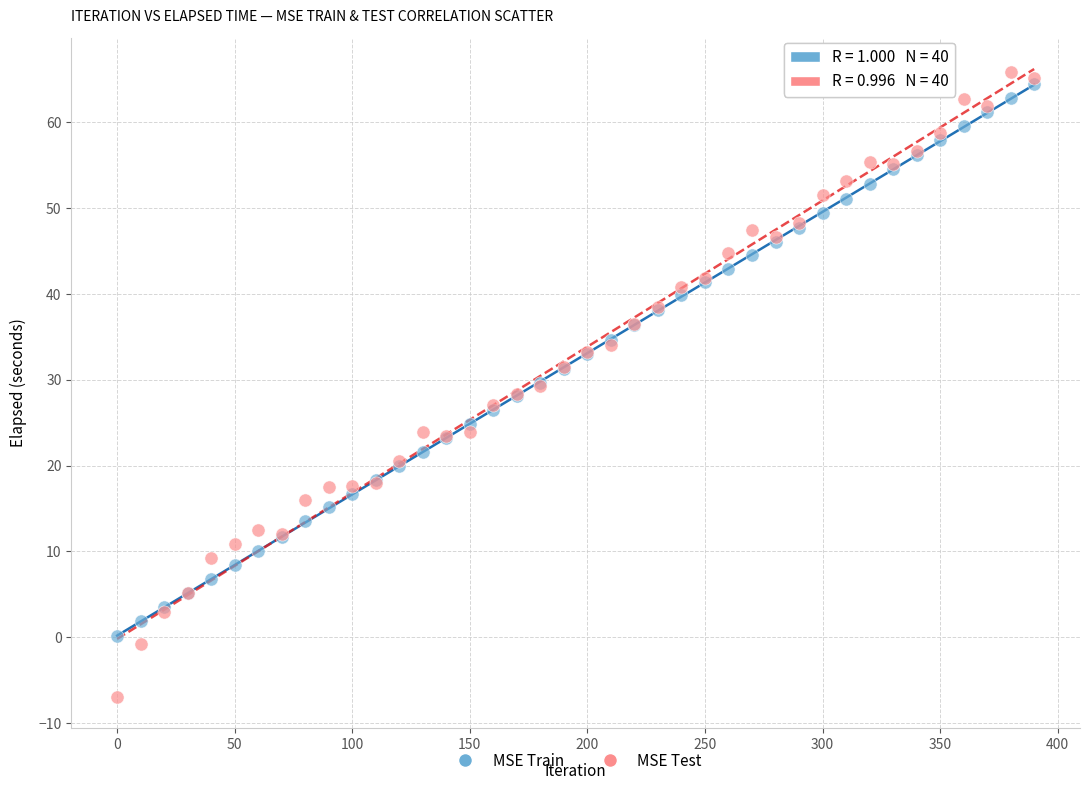

Which series reaches the maximum Y coordinate?

MSE Test